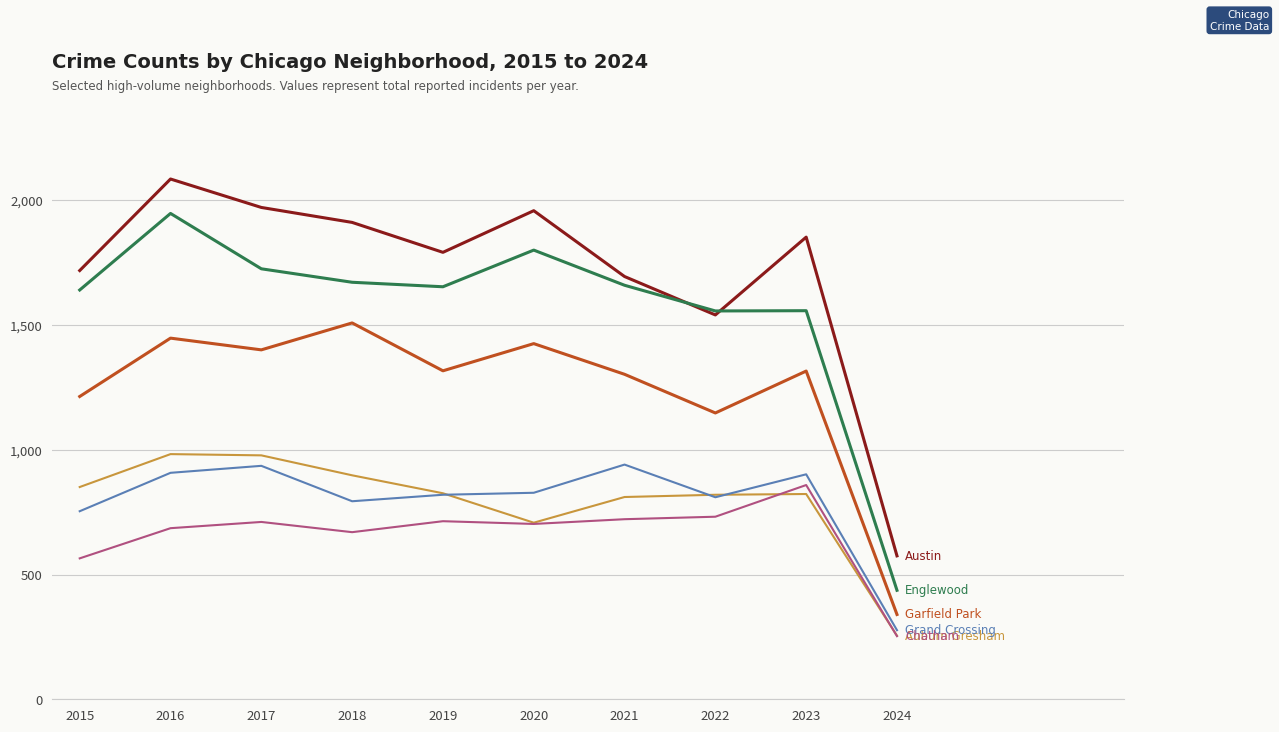

What is the difference between the highest and lowest values at 2015?

1154